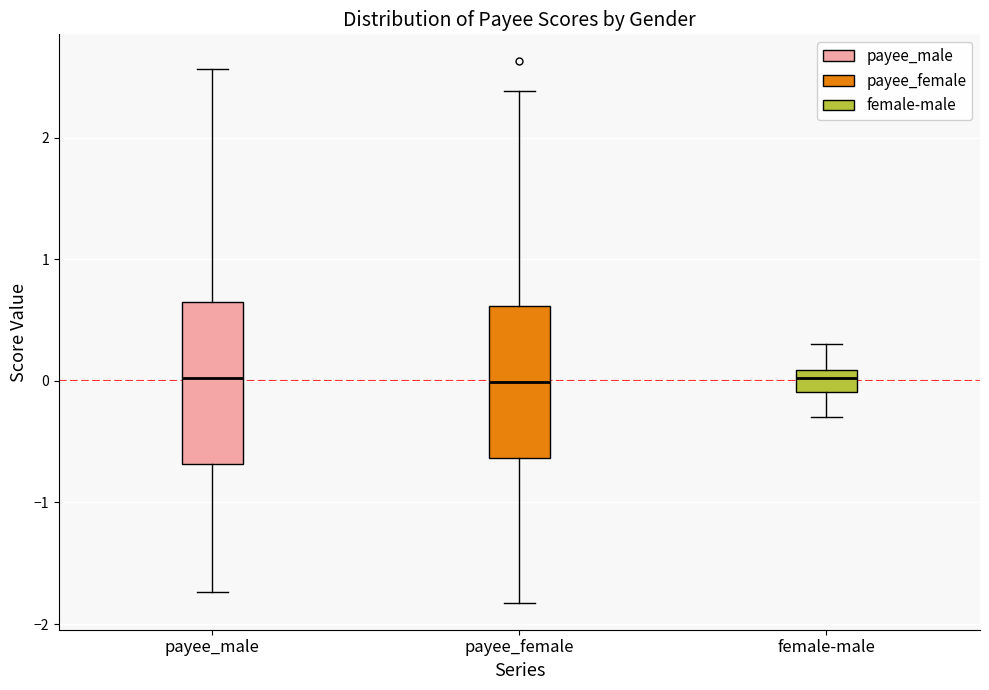

Reading left to right, read every box against the y-axis: the position of its median line, the range the box covers, and the ends of its whiskers. The values are not printed on the chart, so give them approximately, as read against the axis.

payee_male: median 0.0, box -0.7 to 0.6, whiskers -1.7 to 2.6
payee_female: median 0.0, box -0.6 to 0.6, whiskers -1.8 to 2.4
female-male: median 0.0, box -0.1 to 0.1, whiskers -0.3 to 0.3